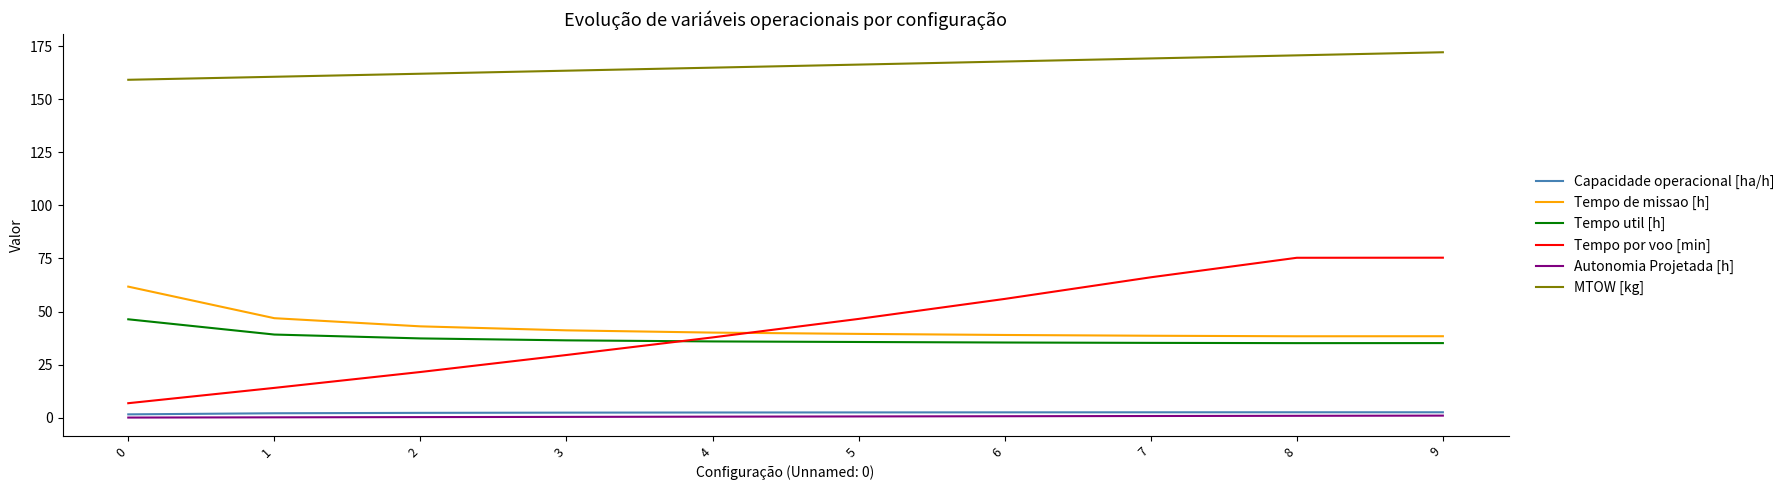

List the series in order of their peak value, lowest first.

Autonomia Projetada [h], Capacidade operacional [ha/h], Tempo util [h], Tempo de missao [h], Tempo por voo [min], MTOW [kg]